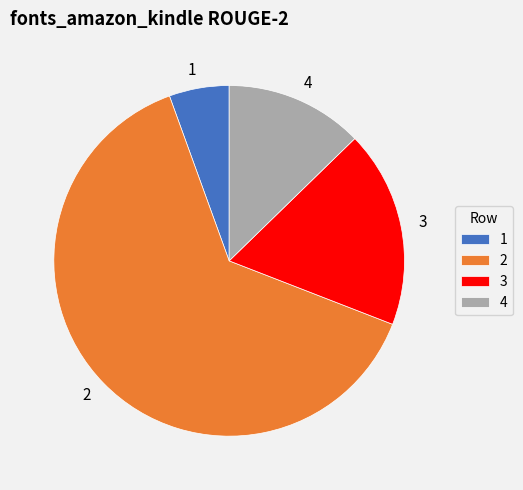

Rank the categories by value from lowest to highest.

1, 4, 3, 2